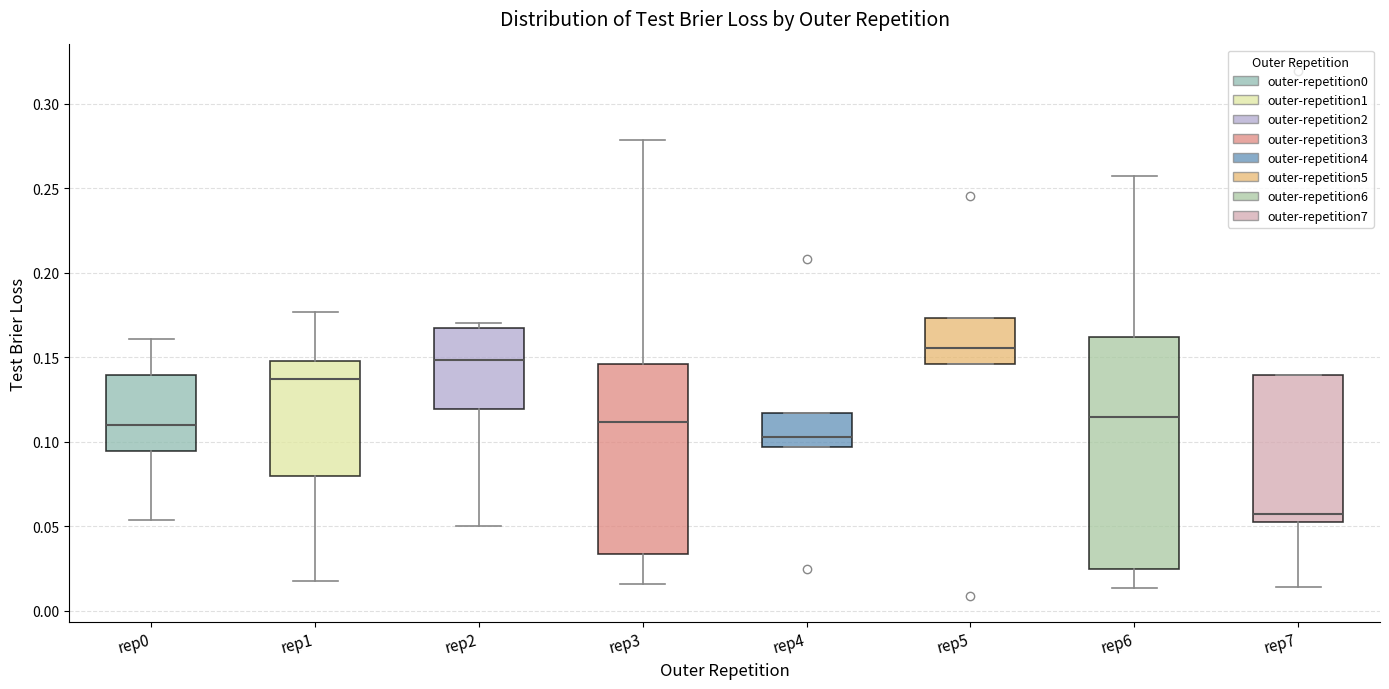

Where is the upper edge of the box for rep4 on the y-axis? The values are not printed on the chart, so give them approximately, as read against the axis.

0.115